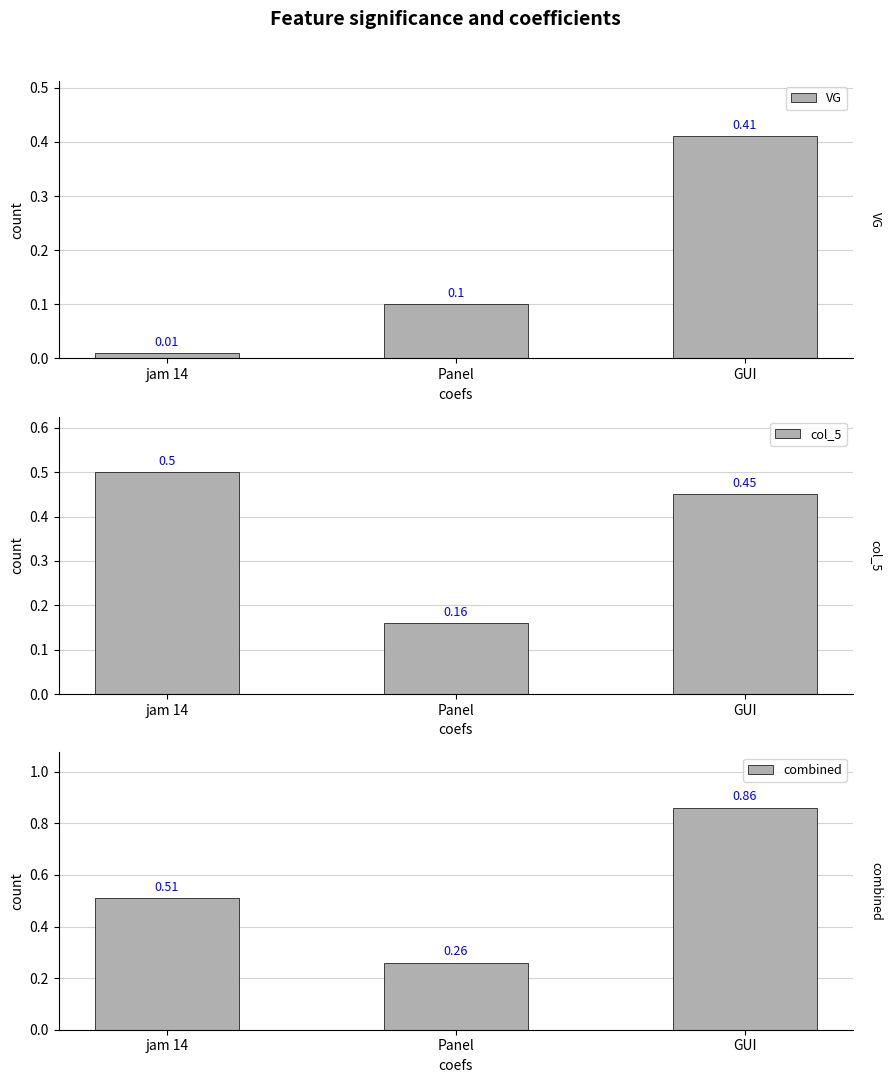

Is it true that combined equals 0.1 at Panel?

False